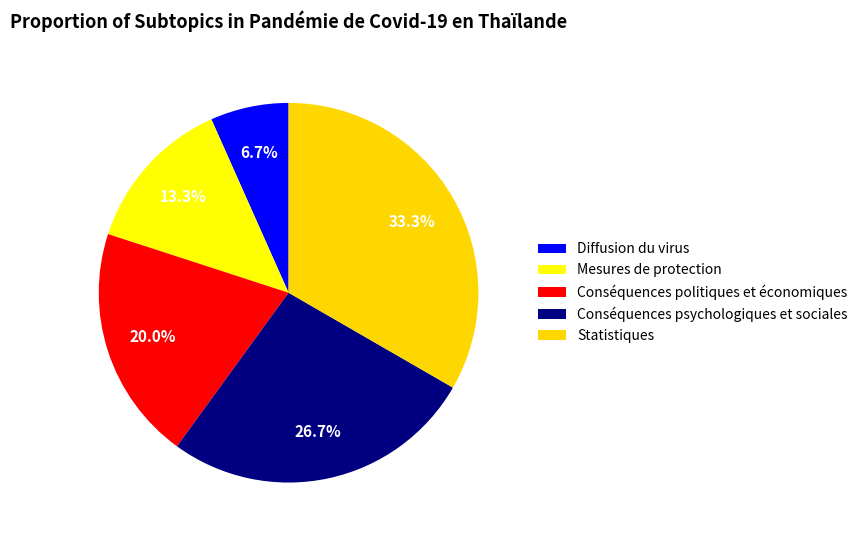

Combined, do Conséquences psychologiques et sociales and Statistiques account for over 50%?

Yes